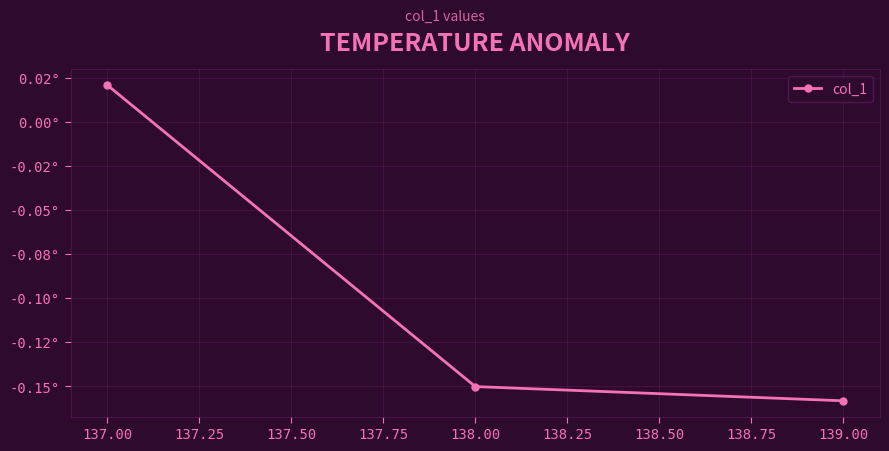

What is the average value?

-0.1